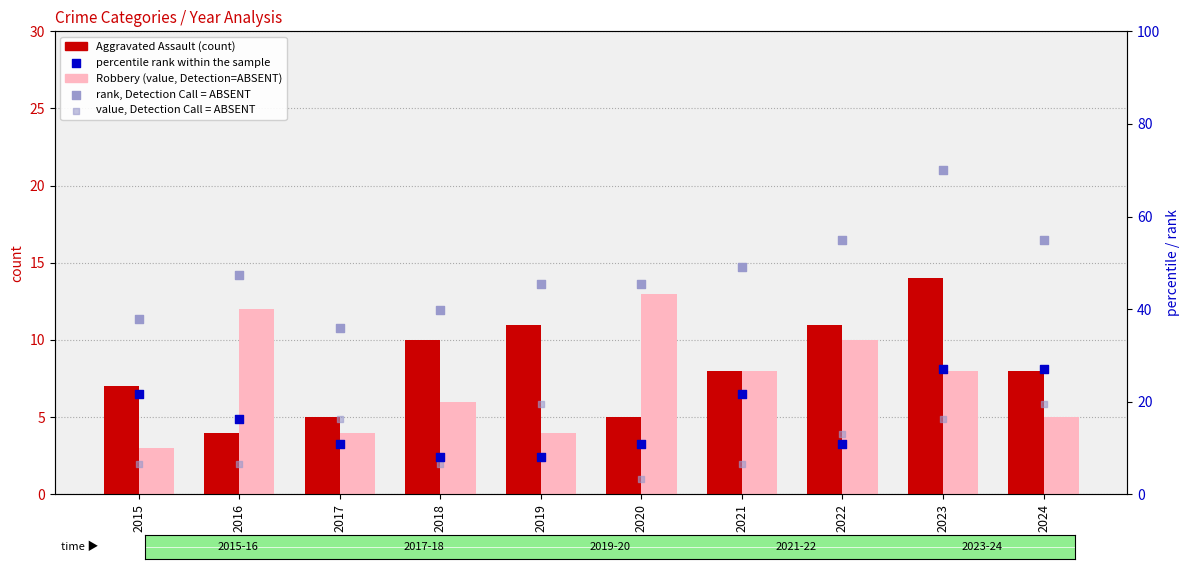

What is the total value across all series at 2019?

88.0